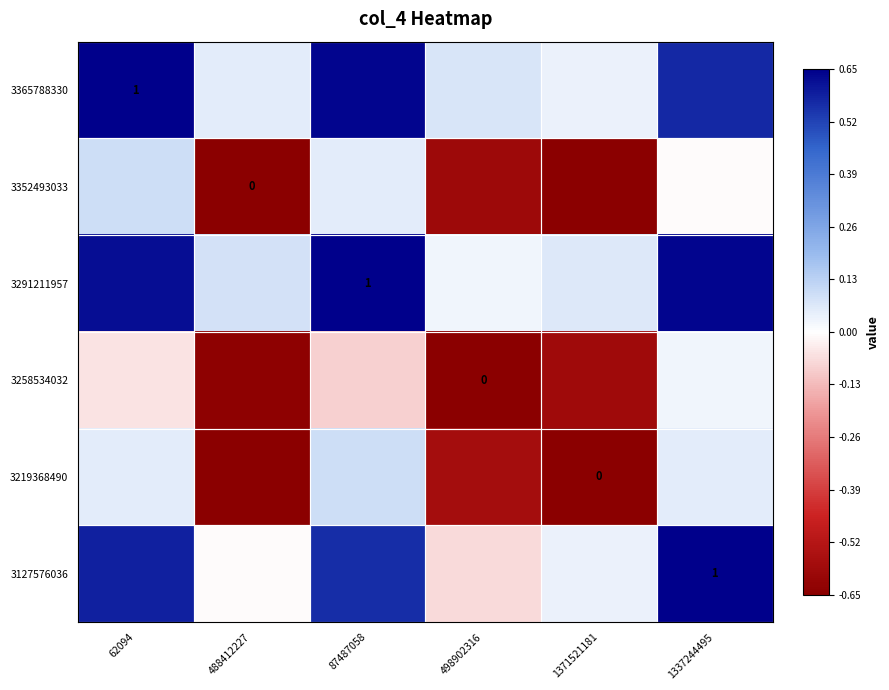

Is it true that 3127576036 equals 0.3 at 1337244495?

False